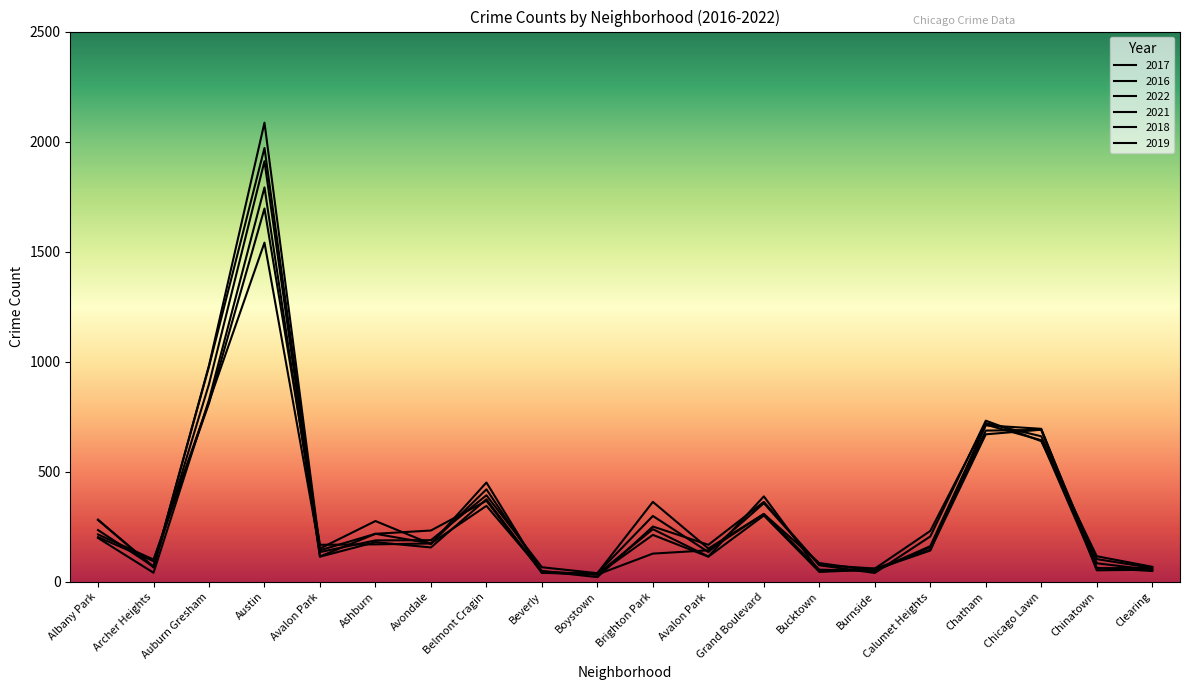

What is the value of the 2021 point at the 10th from the left?

21